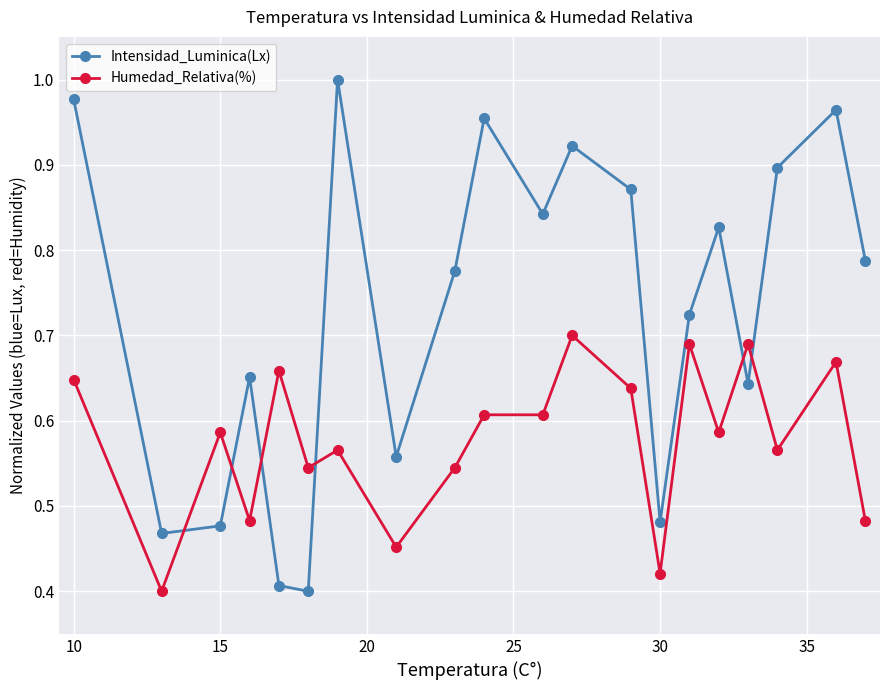

What is the sum of all Intensidad_Luminica(Lx) values?

14.6